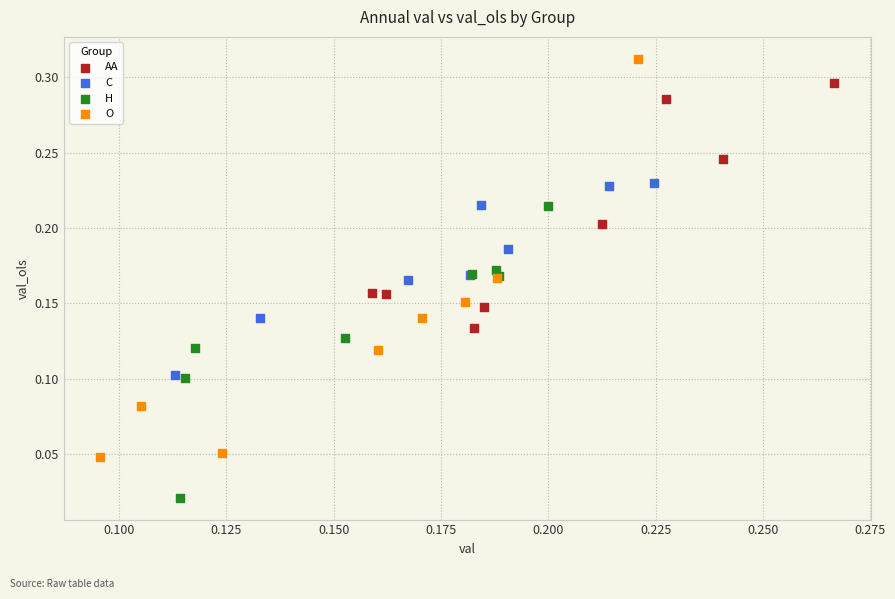

What are all the series names shown in the legend?

AA, C, H, O